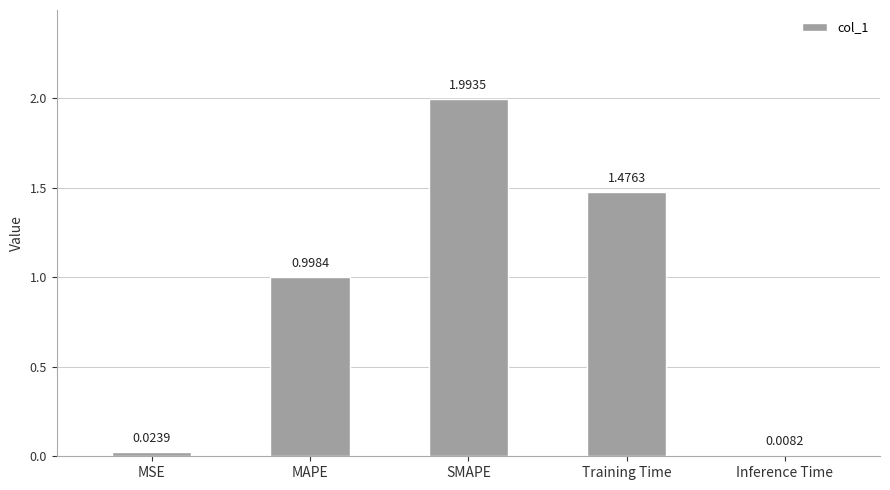

The chart shows a value of 2.0 at SMAPE. True or false?

True